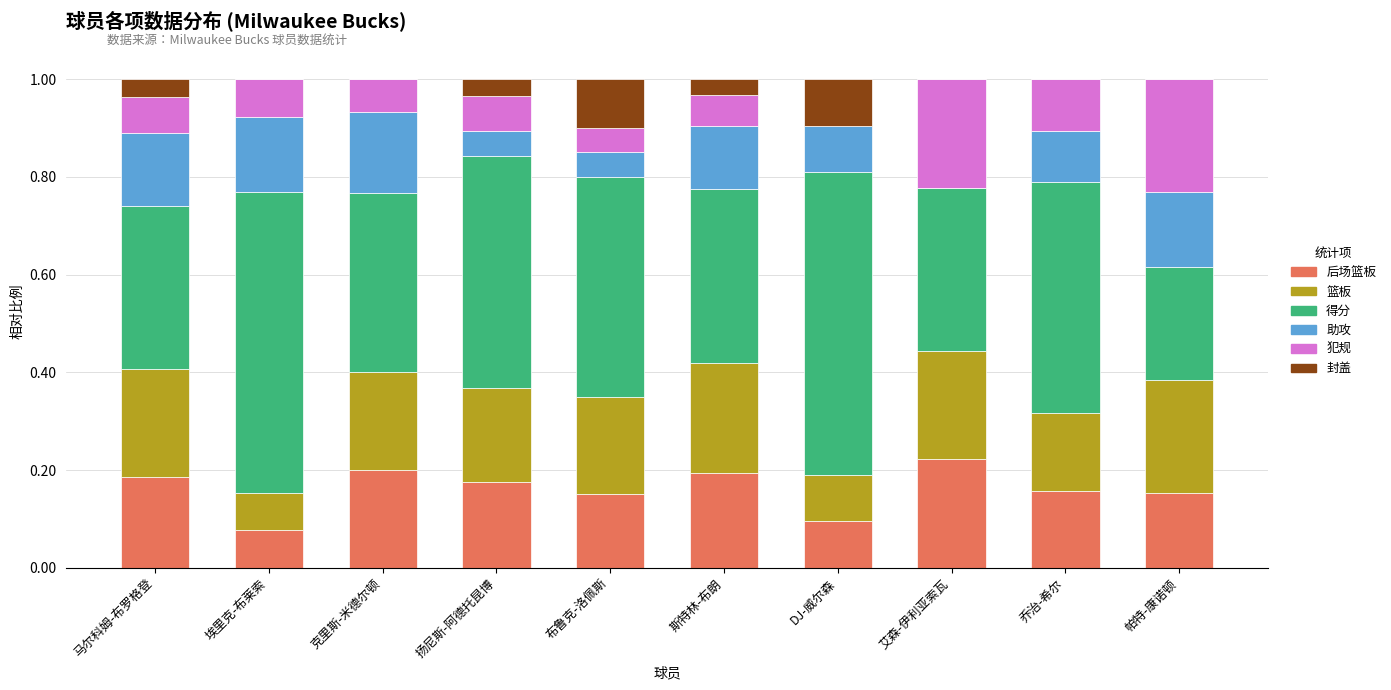

What is the total value across all series at 帕特-康诺顿?

1.0